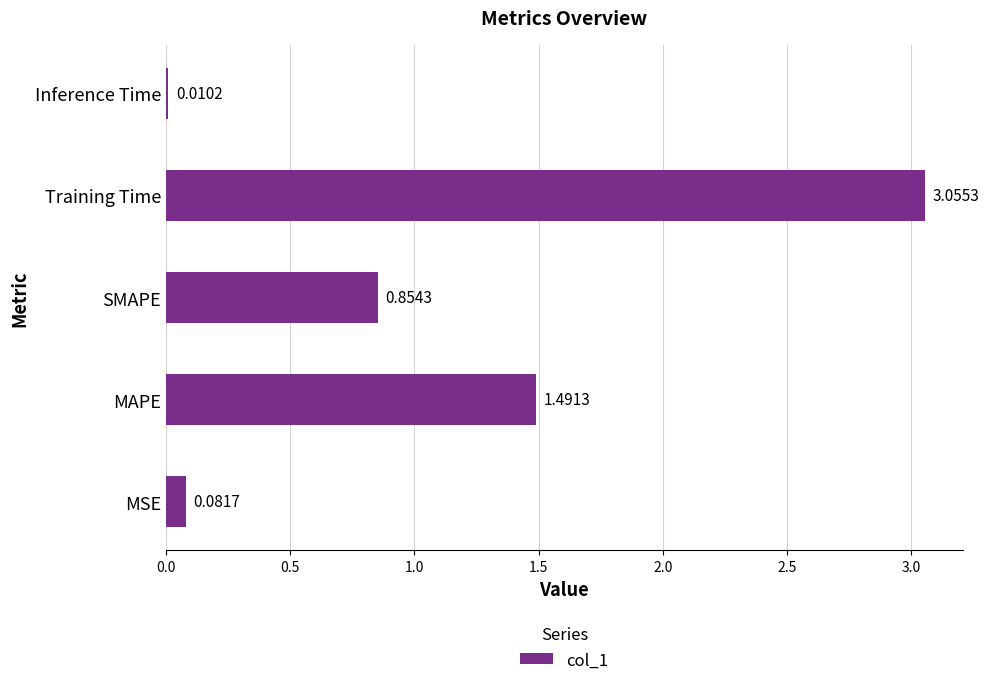

Rank the categories by value from lowest to highest.

Inference Time, MSE, SMAPE, MAPE, Training Time